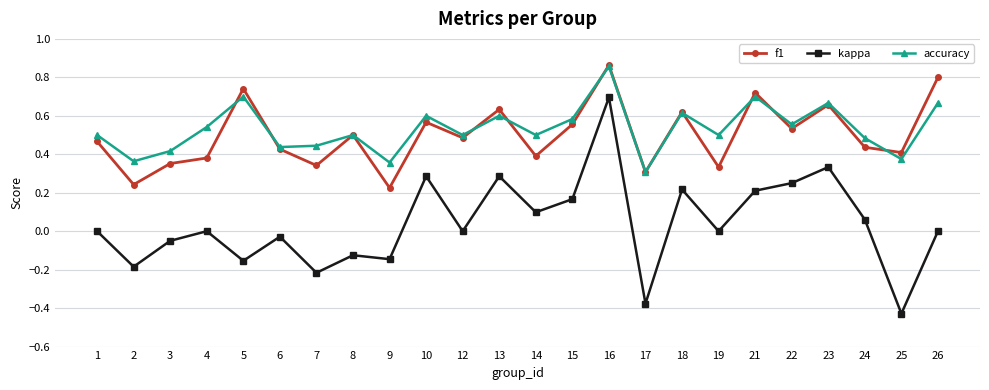

True or false: accuracy and kappa cross at least once.

False